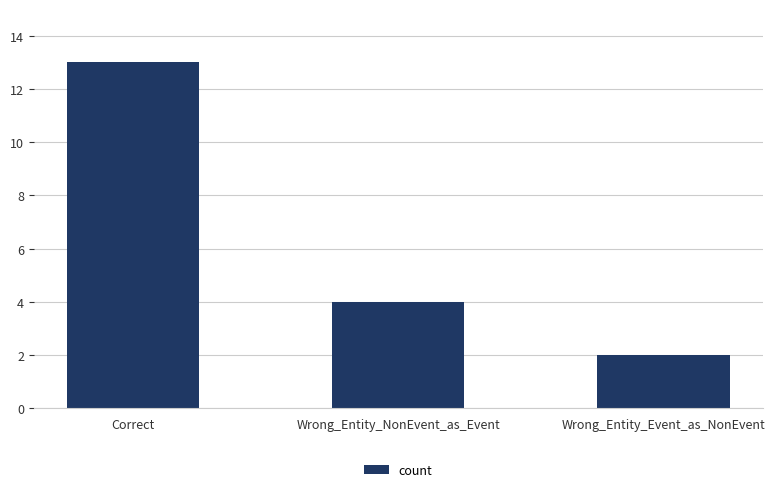

List the labels in order of value, largest first.

Correct, Wrong_Entity_NonEvent_as_Event, Wrong_Entity_Event_as_NonEvent